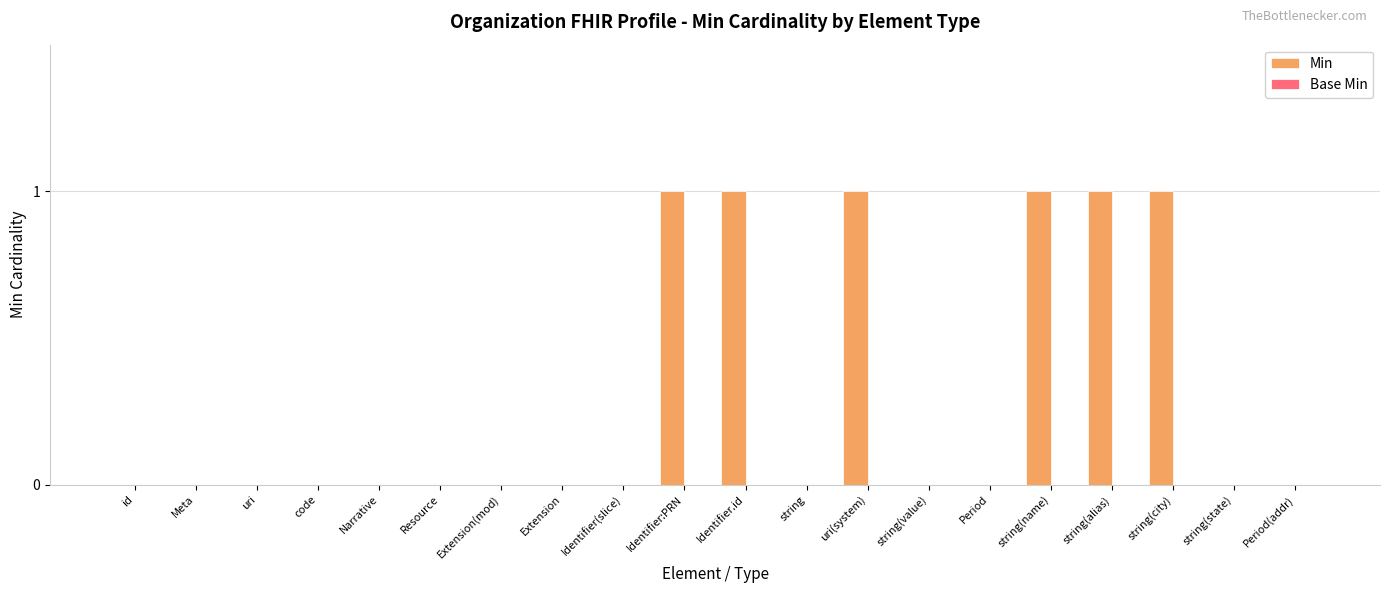

What is the sum of all values?

6